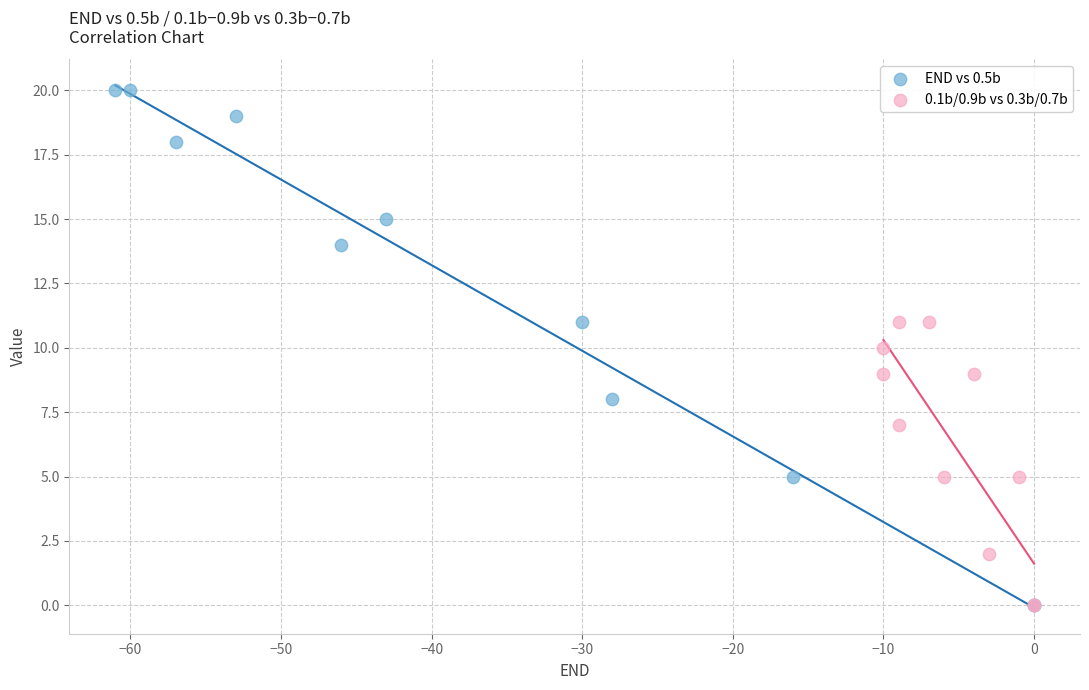

Which series contains the highest Y value?

END vs 0.5b